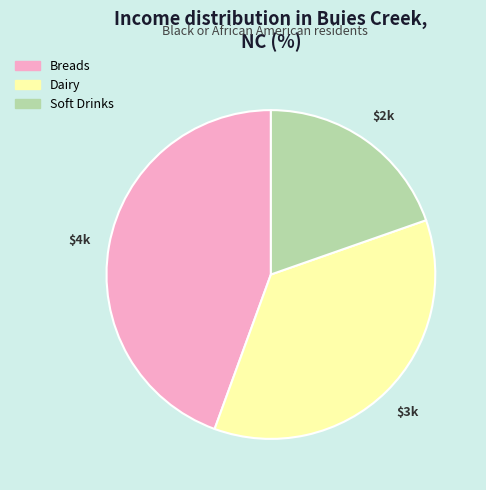

Is Dairy the majority of the pie?

No